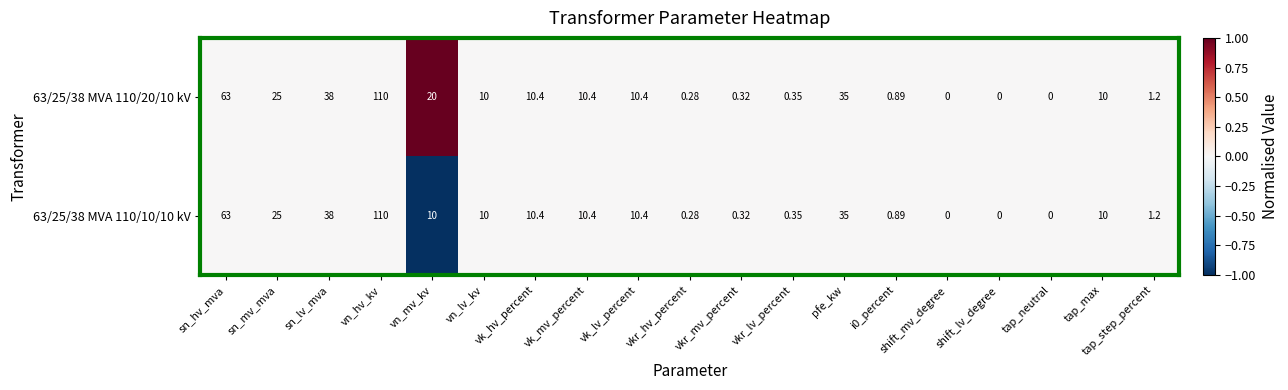

At which category is the sum across all series the highest?

vn_hv_kv